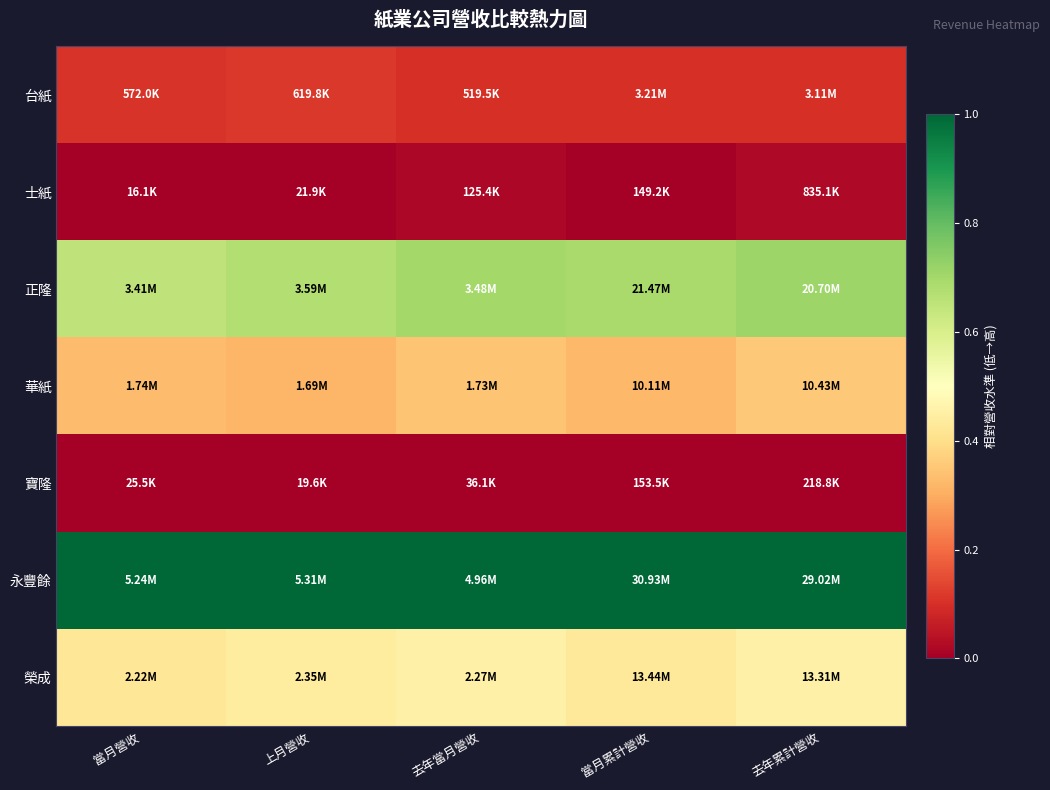

At how many categories does at least one series exceed 0?

5